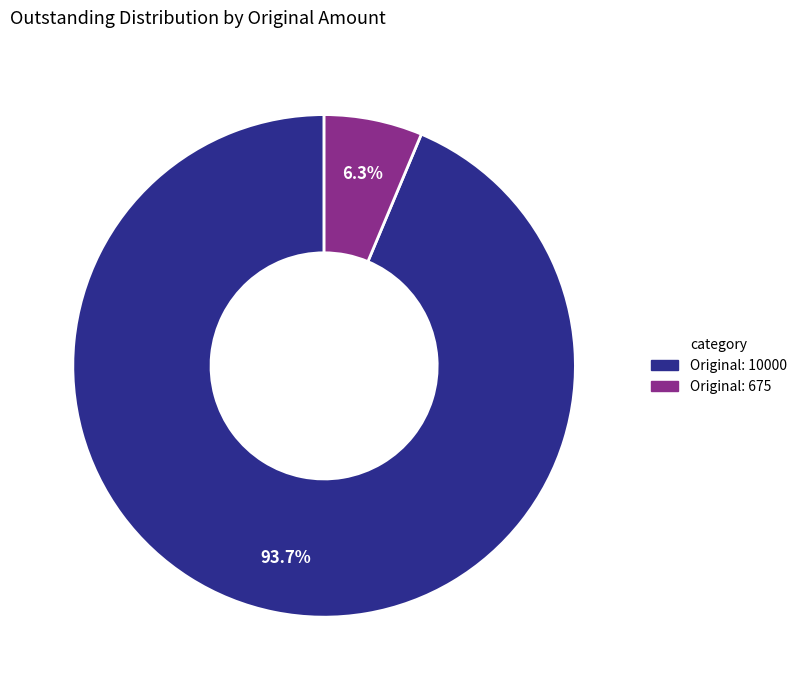

Is there a majority slice in this chart?

Yes